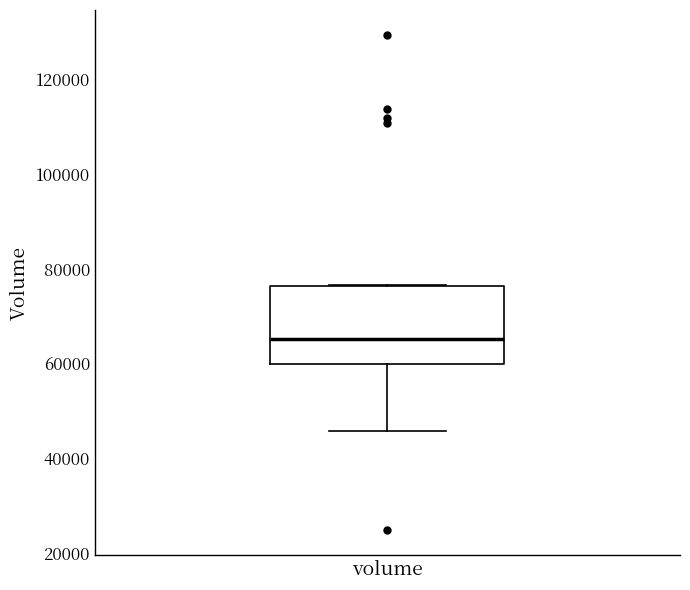

Where does the lower whisker of the box for volume end on the y-axis? The values are not printed on the chart, so give them approximately, as read against the axis.

46000